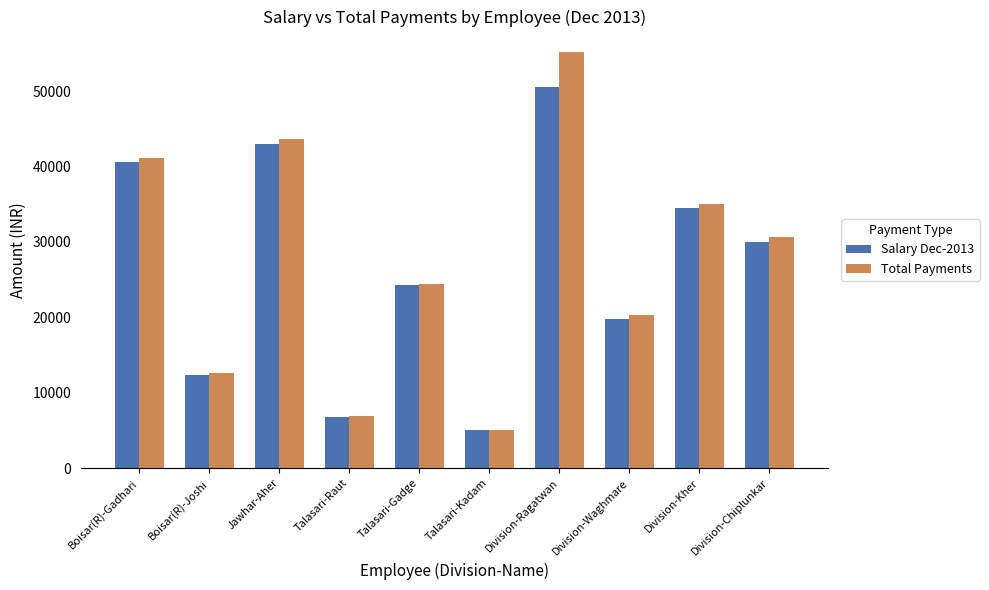

Which category has the highest value in the Total Payments series?

Division-Ragatwan